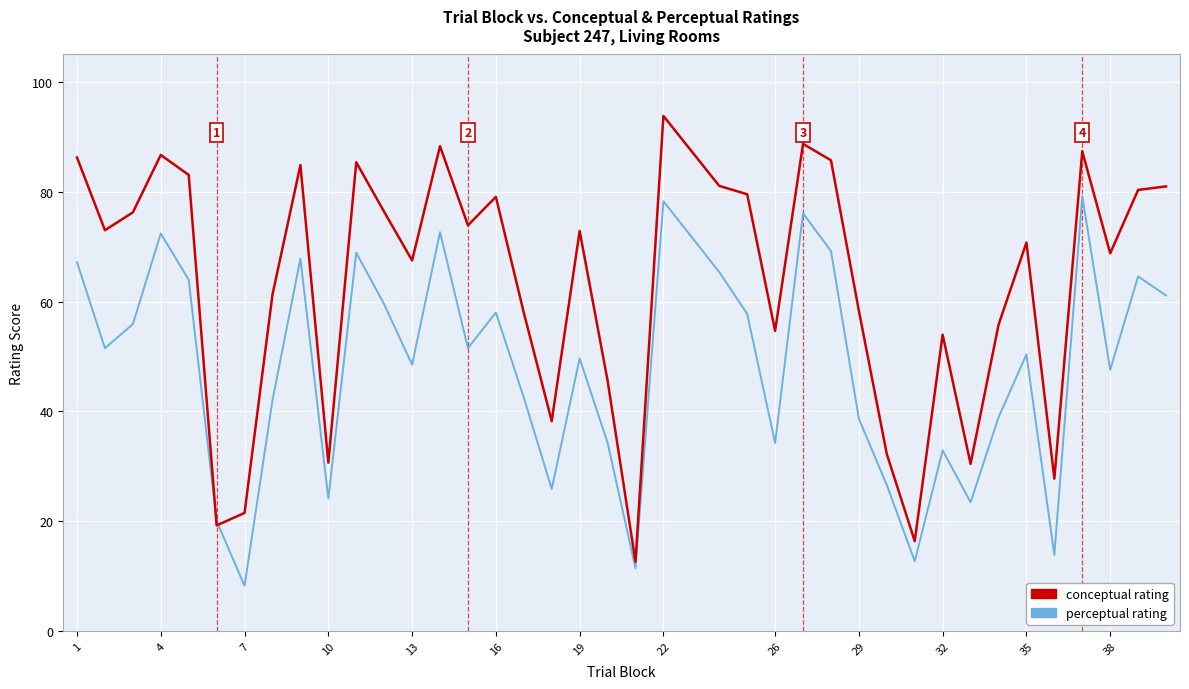

What is the smallest value displayed?

8.2